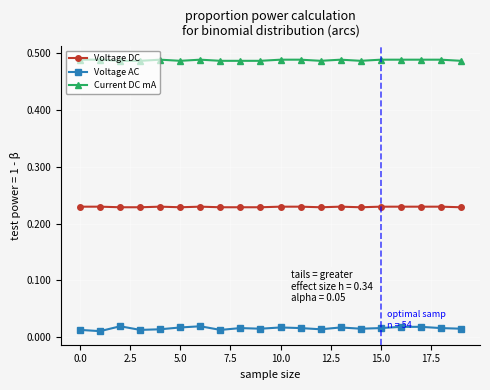

List the series in order of their overall mean, highest first.

Current DC mA, Voltage DC, Voltage AC